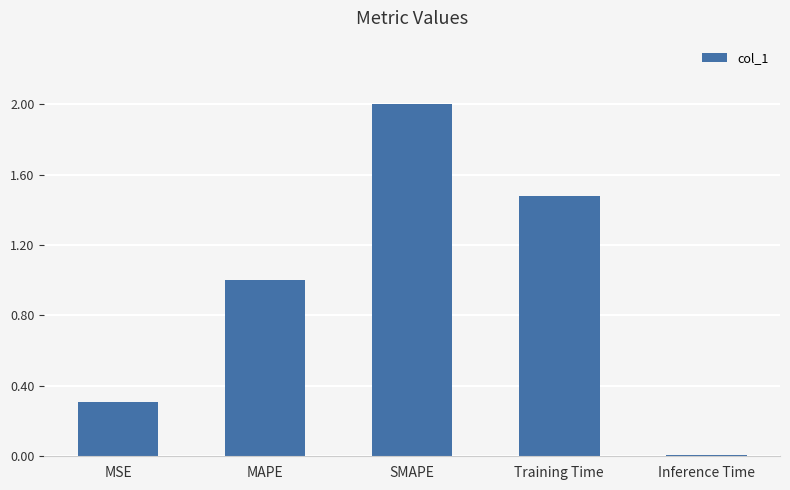

What is the difference between the maximum and minimum values?

2.0